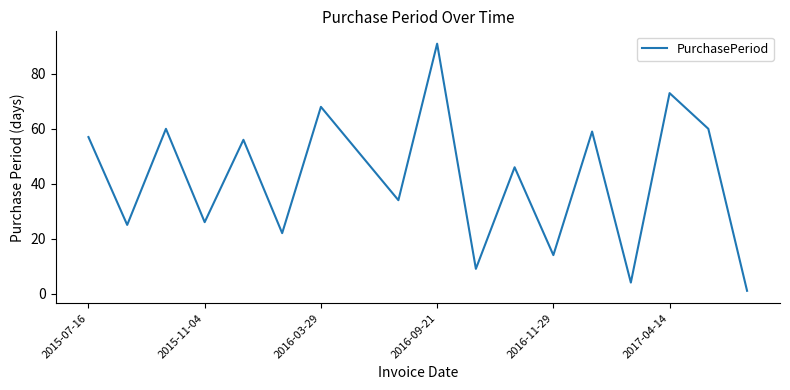

How many interior local valleys (lower than both neighbors) does the data have?

7